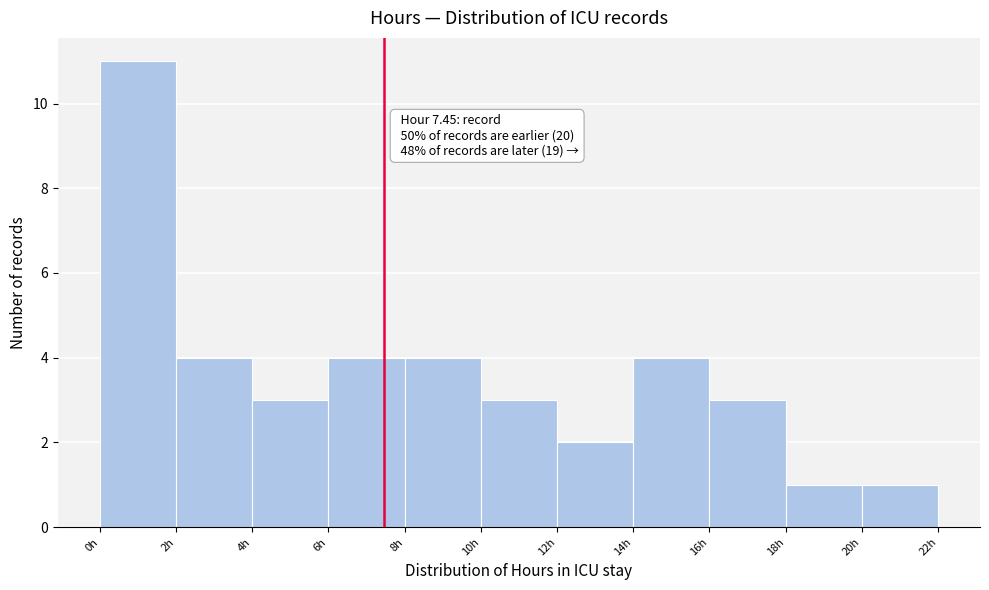

Which range on the x-axis has the tallest bar?

0 to 2